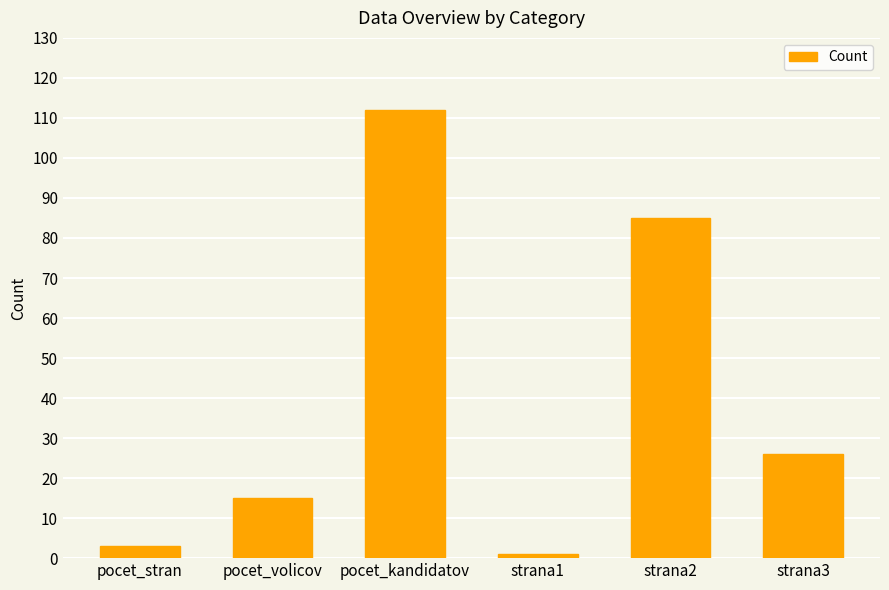

Between strana2 and pocet_stran, which is larger?

strana2